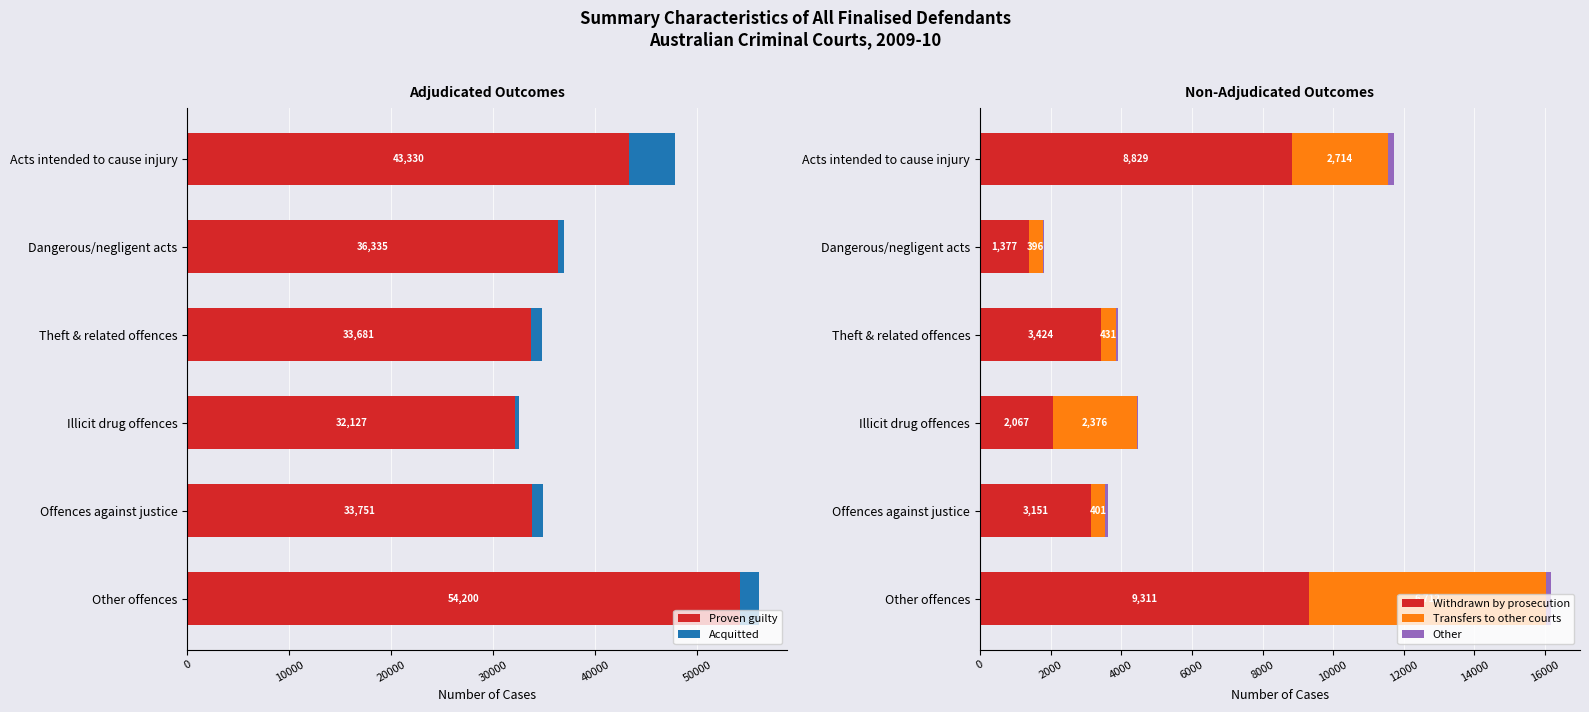

True or false: Proven guilty has a value of 54200 at Other offences.

True